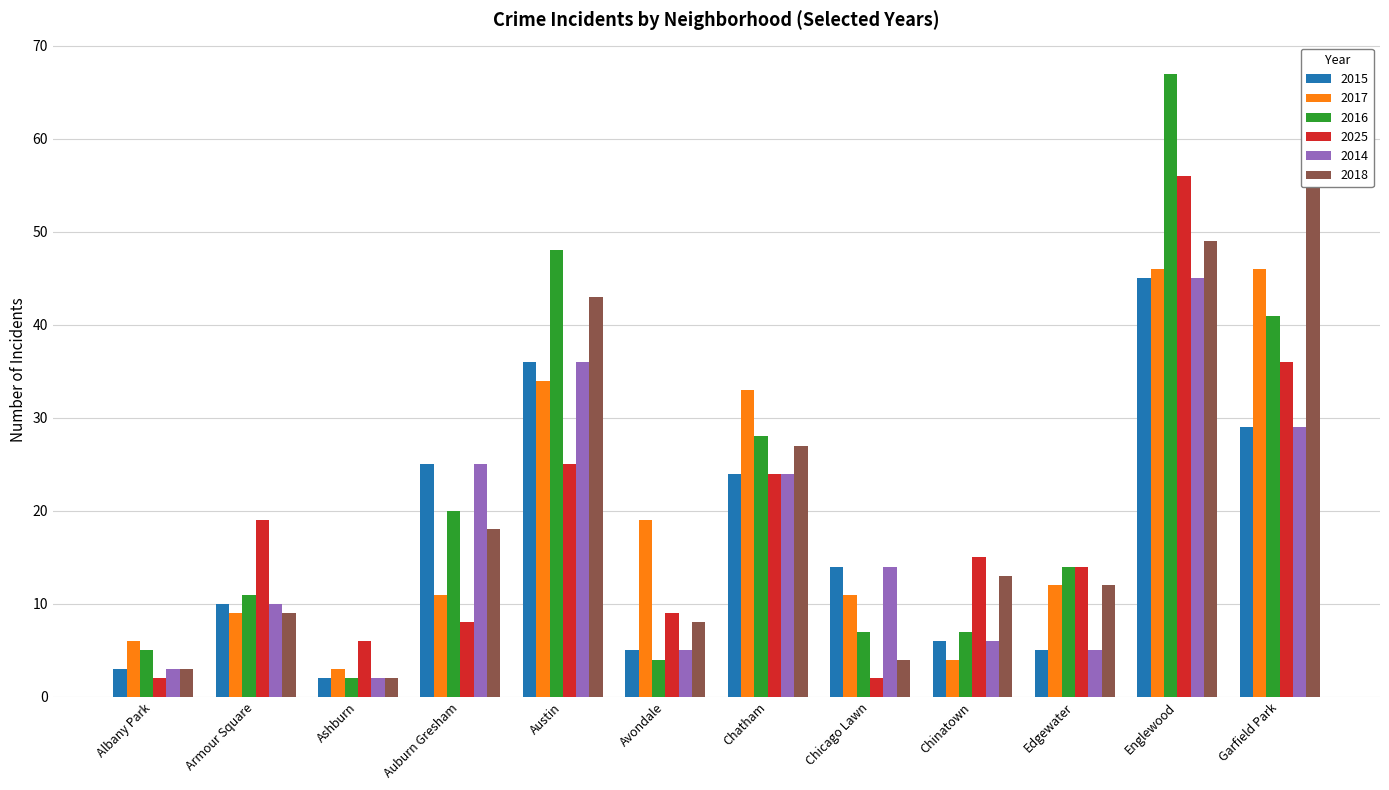

What is the total value across all series at Chicago Lawn?

52